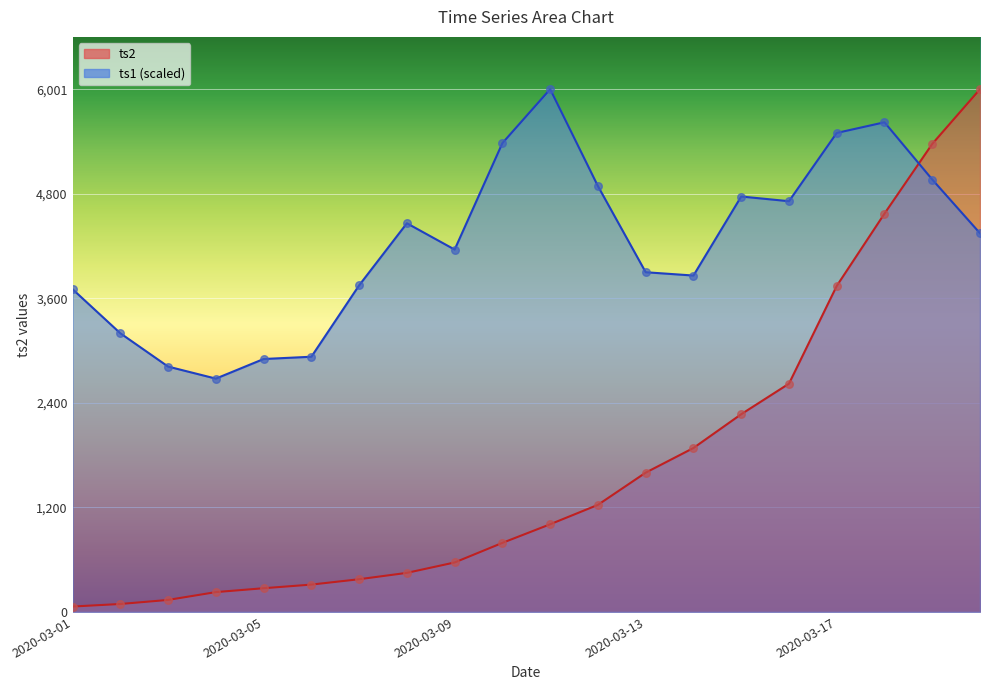

Which series reaches the maximum Y coordinate?

ts1